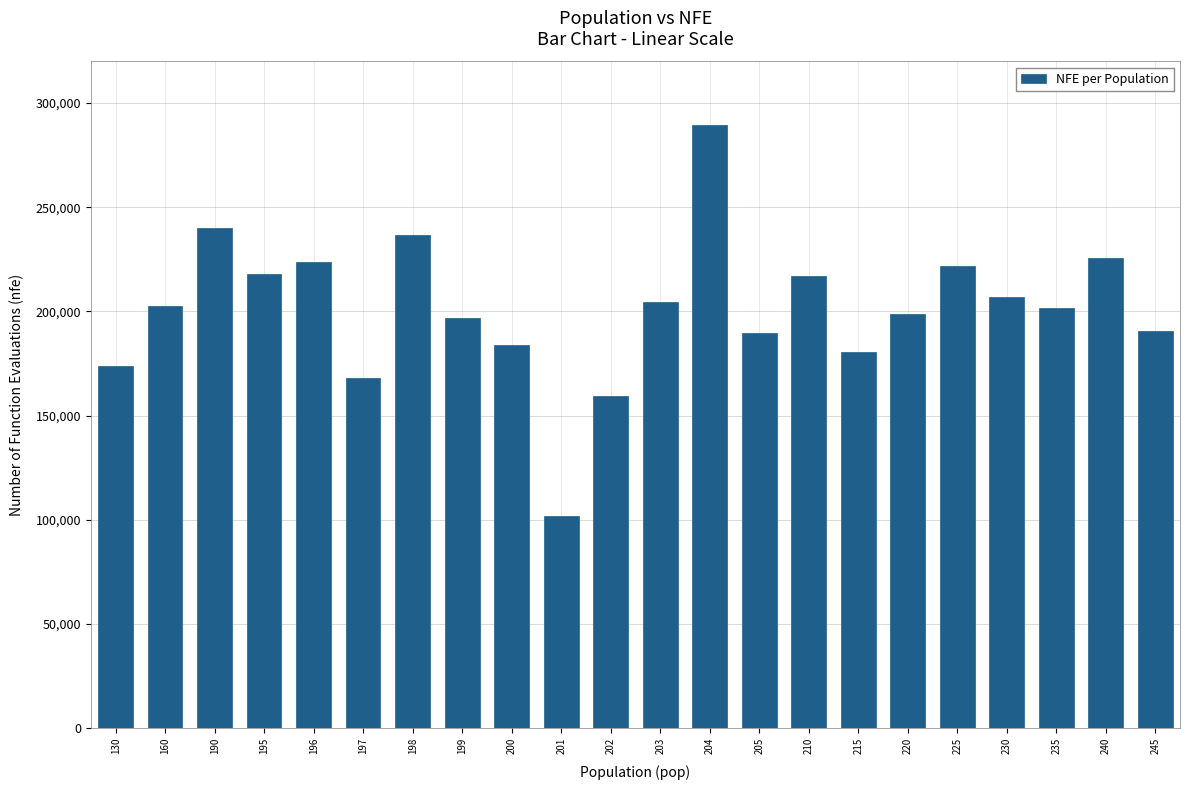

What is the minimum value shown in the chart?

101552.0